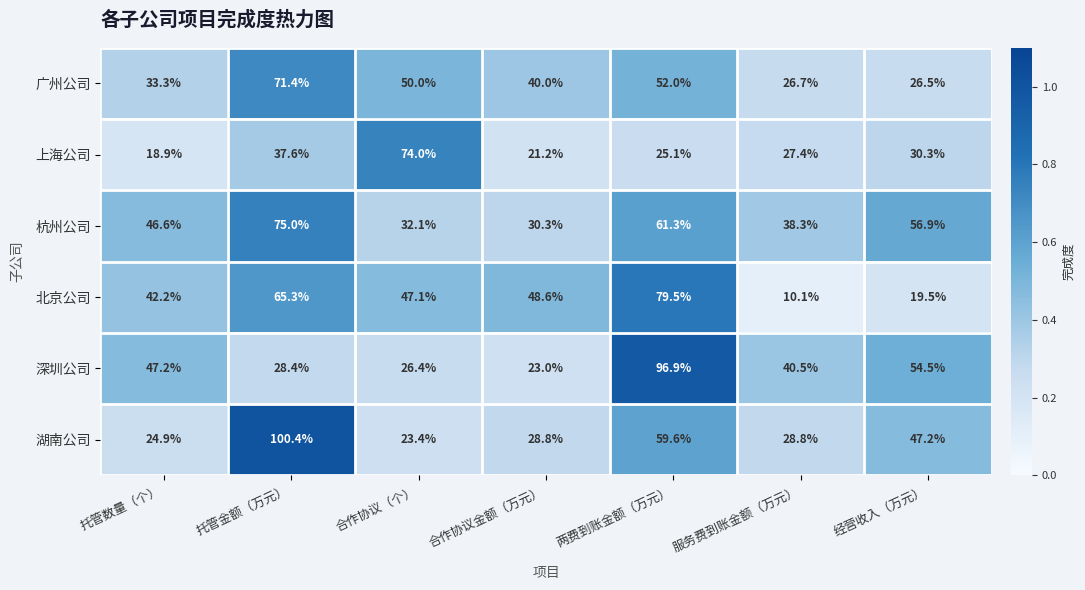

What is the difference between the maximum and minimum values in the 深圳公司 series?

73.9